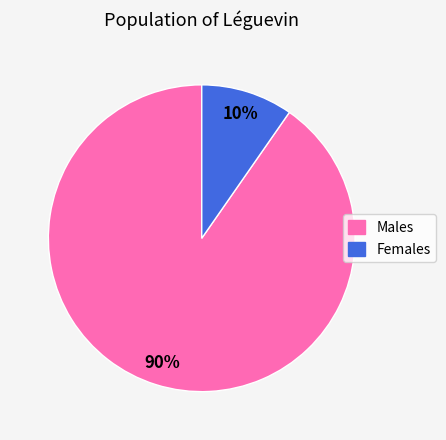

To the nearest percent, what is the average slice percentage?

50%